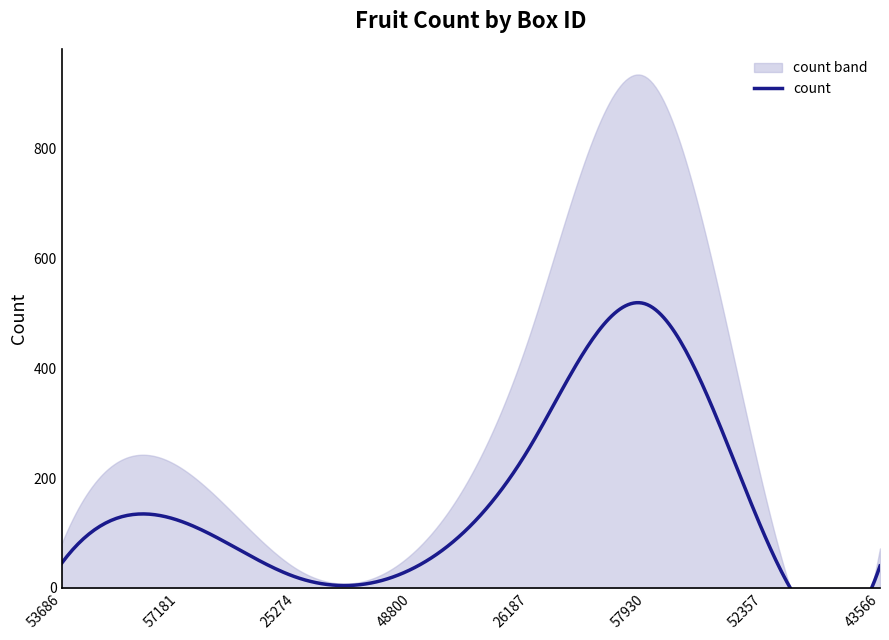

What is the sum of the values at 25274 and 57181?

143